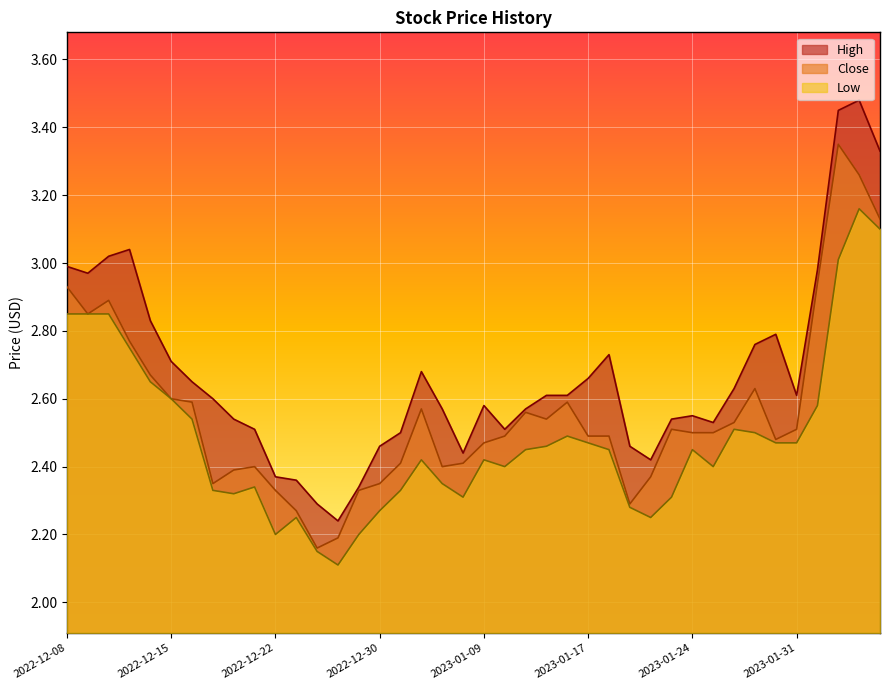

What is the sum of all Low values?

99.3